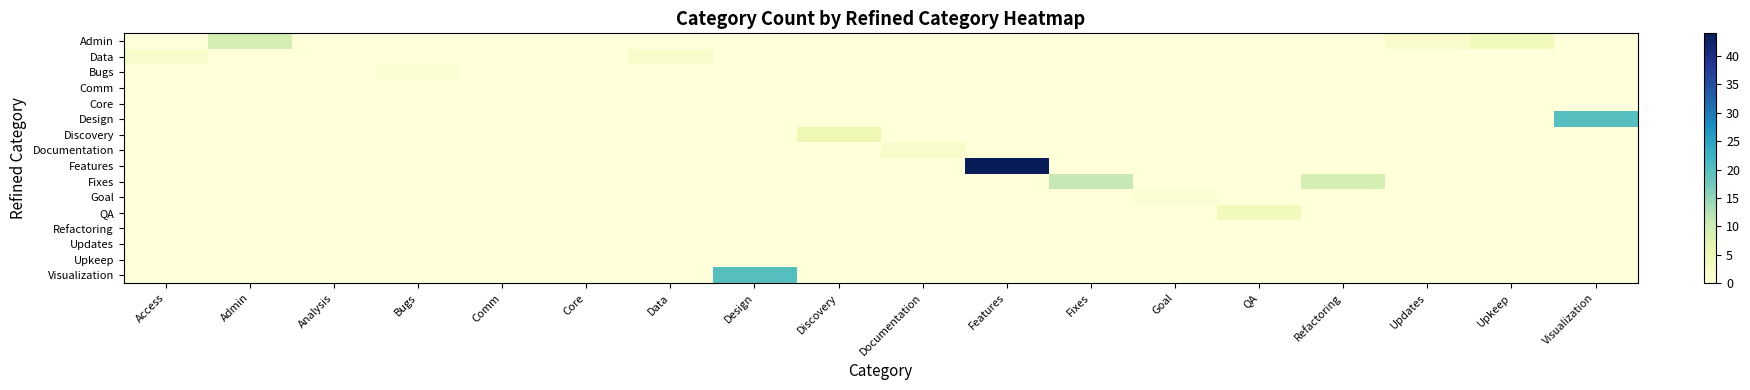

How many categories are shown in the chart?

18